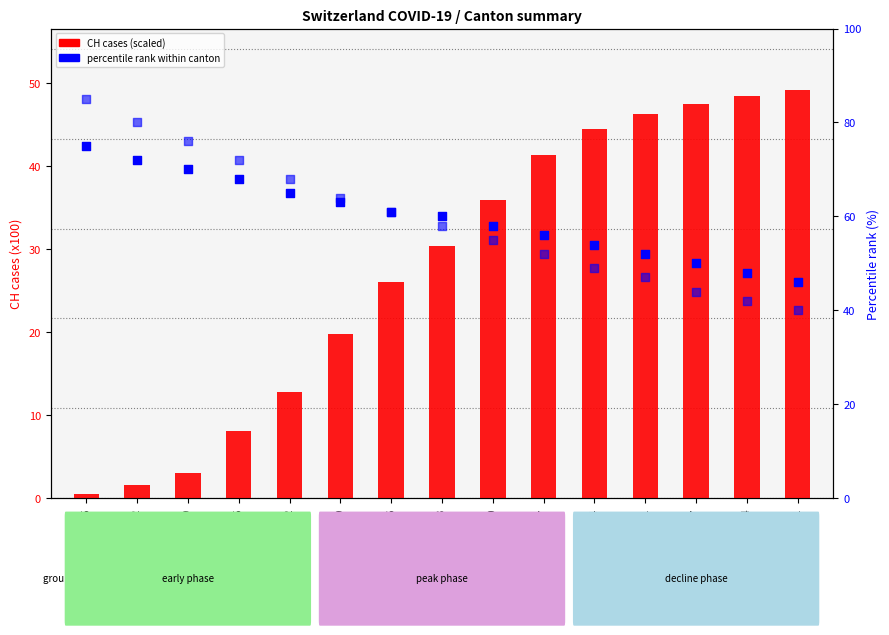

At which category is the sum across all series the highest?

2020-03-15